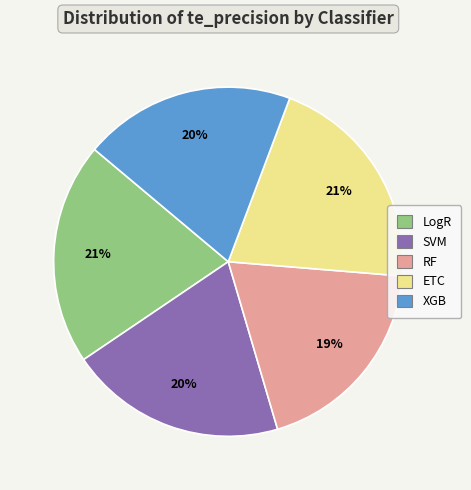

Does any single category account for the majority?

No